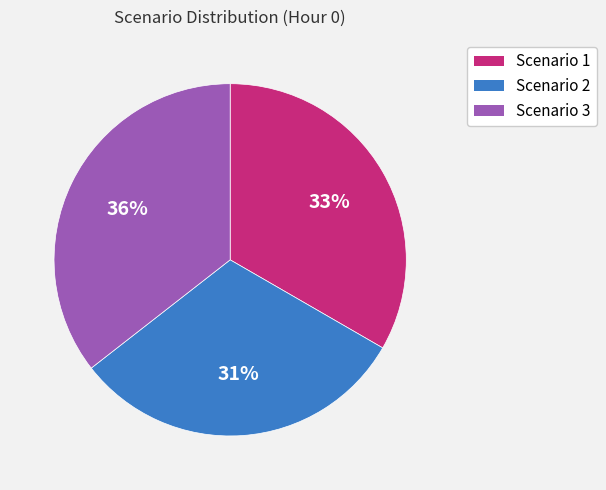

What is the ratio of the value at Scenario 2 to the value at Scenario 1?

0.9